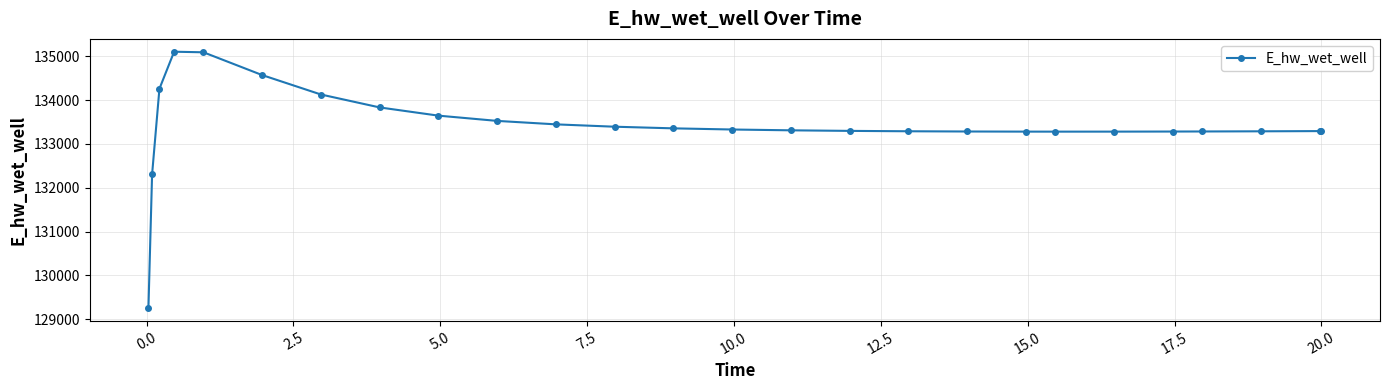

What is the average value?

133413.2